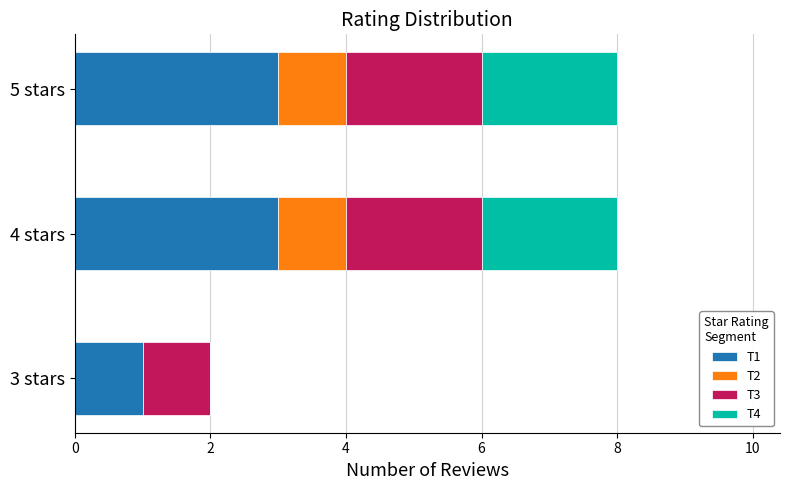

What is the total value across all series at 4 stars?

8